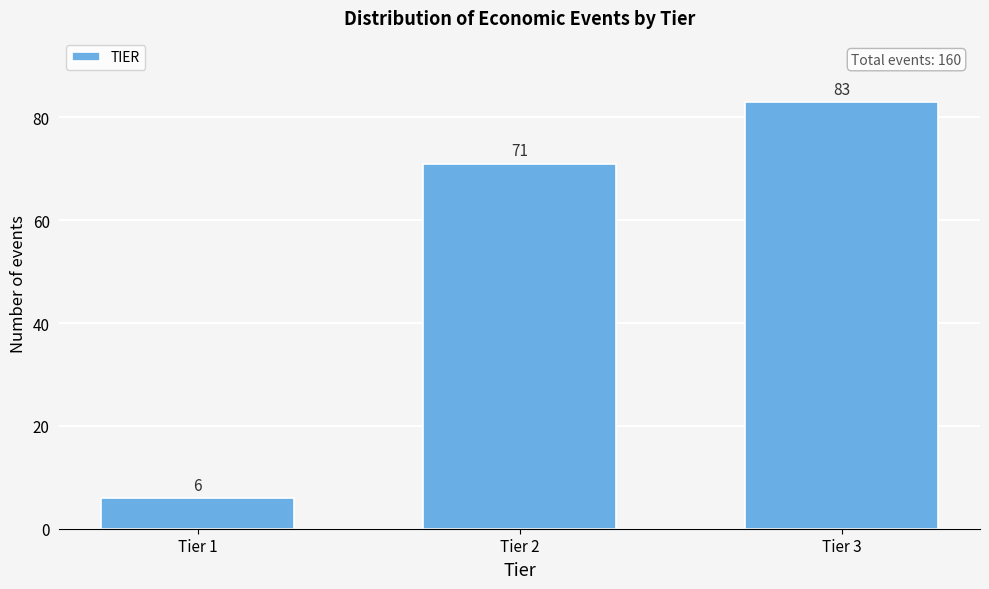

Reading right to left, transcribe all the data shown in this chart.

Tier 3=83	Tier 2=71	Tier 1=6